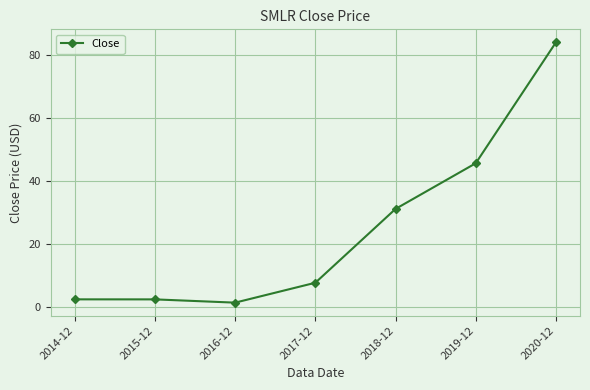

How many lines are shown in the chart?

1